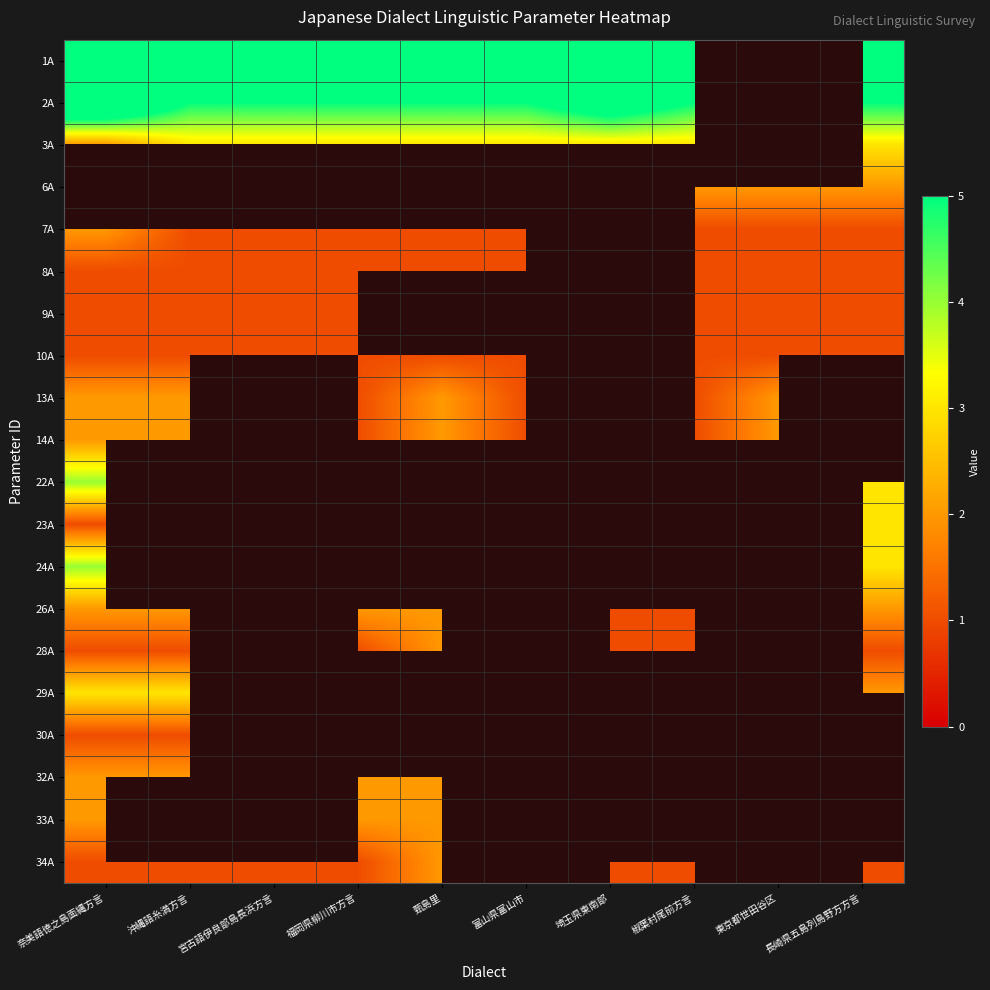

Which label corresponds to the smallest value in the chart?

宮古語伊良部島長浜方言